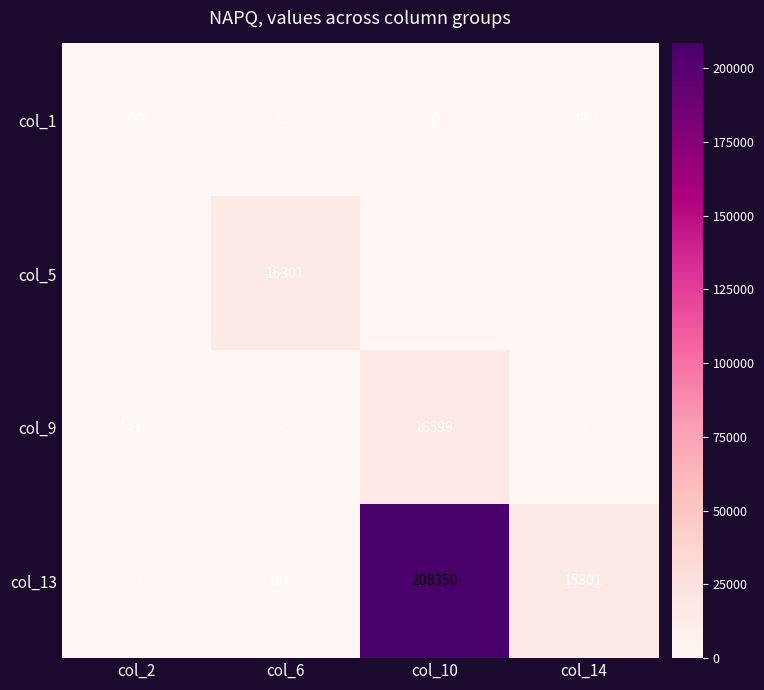

What is the sum of all col_5 values?

15301.0